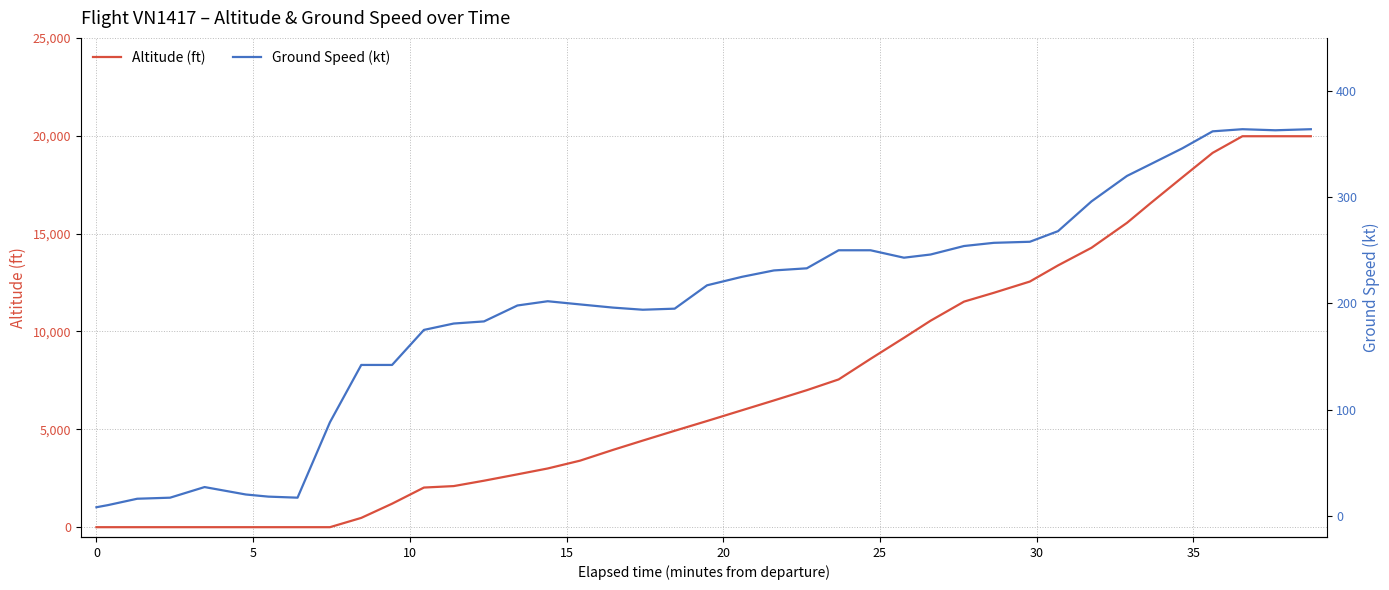

The value of Ground Speed (kt) at 18 is 42. True or false?

False